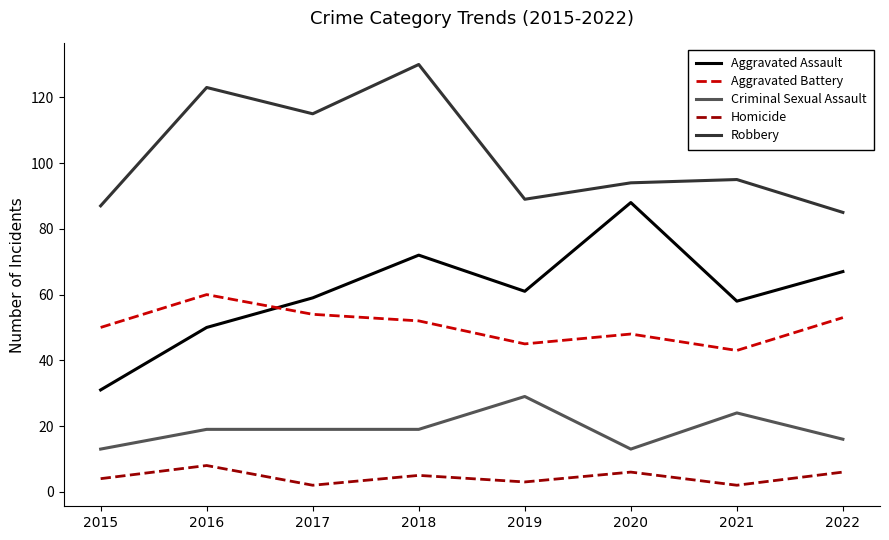

What value does the Homicide series have at 2018?

5